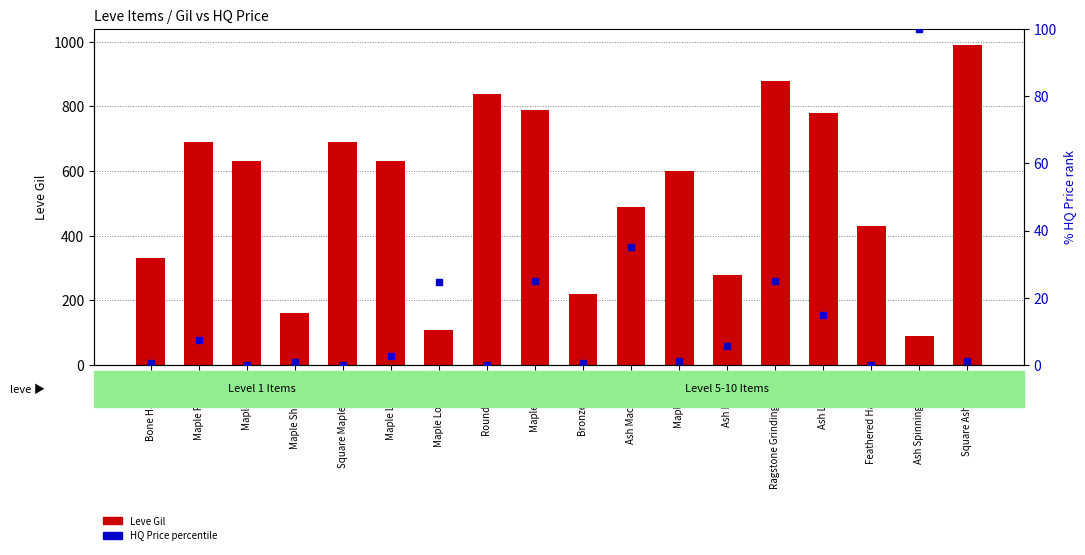

Which series reaches the minimum Y coordinate?

HQ Price percentile